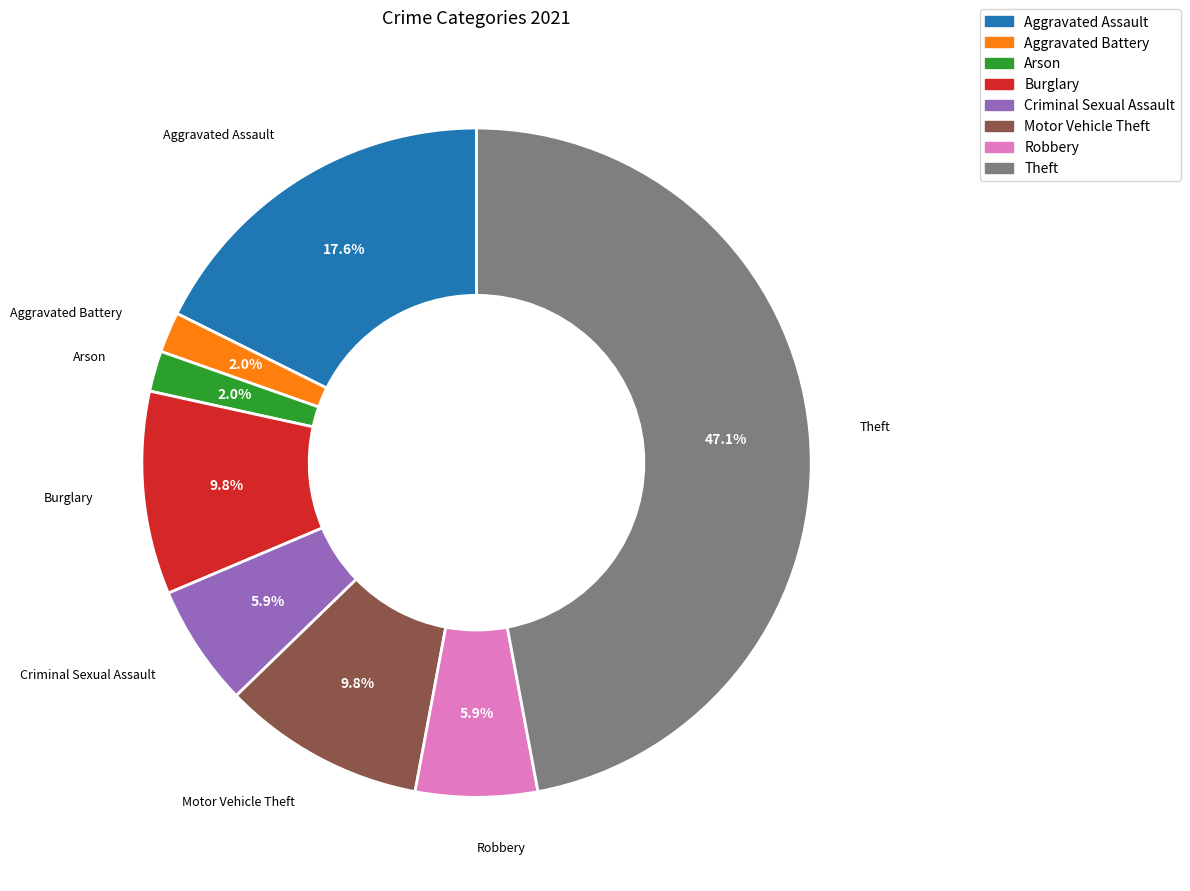

Does Criminal Sexual Assault represent more than half of the total?

No